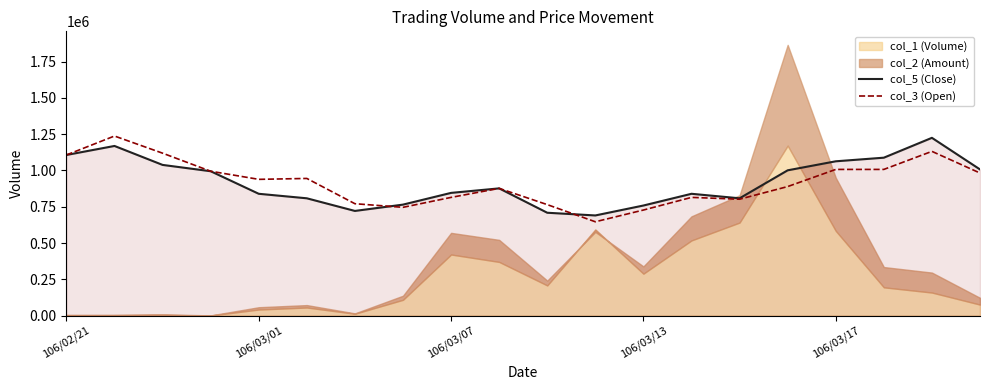

What is the sum of the col_5 (Close) values at 106/02/21 and 106/03/17?

2169314.2